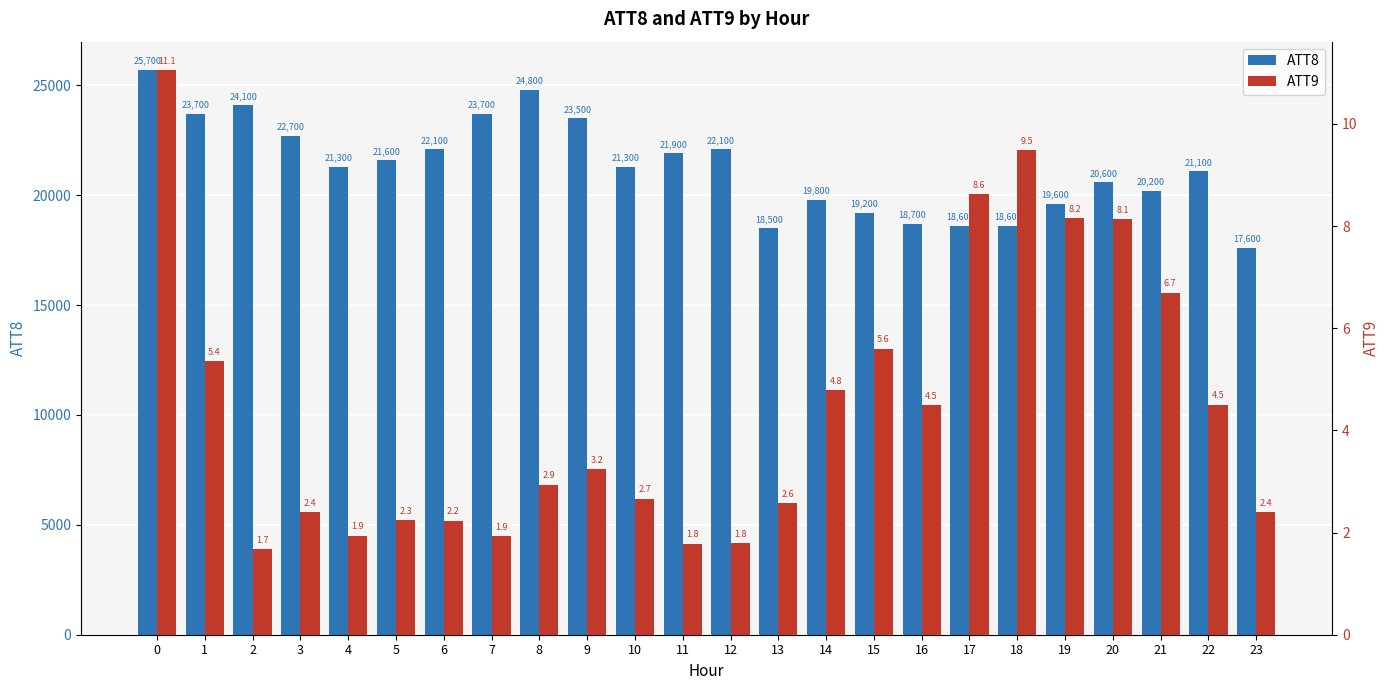

The value of ATT8 at 15 is 11227.5. True or false?

False